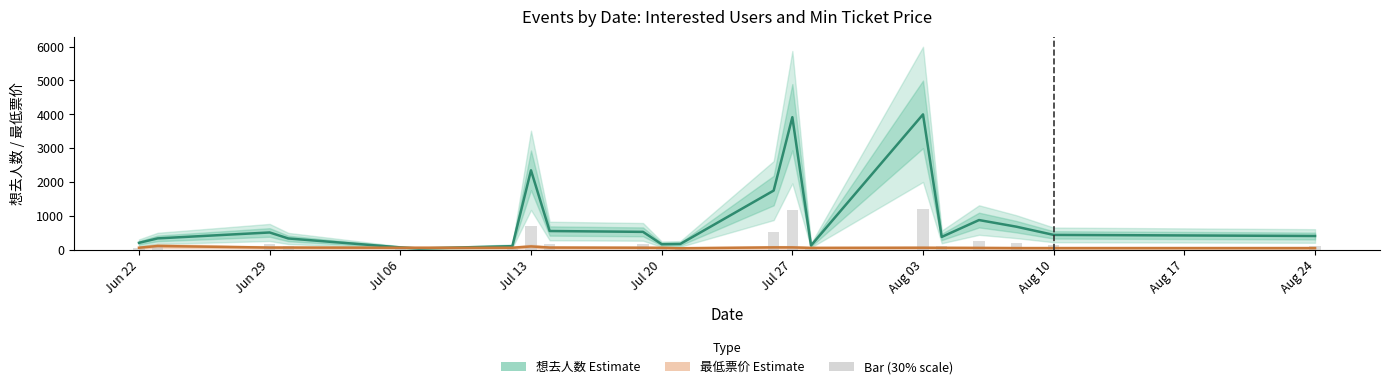

What is the label of the 9th bar from the left?

Aug 17